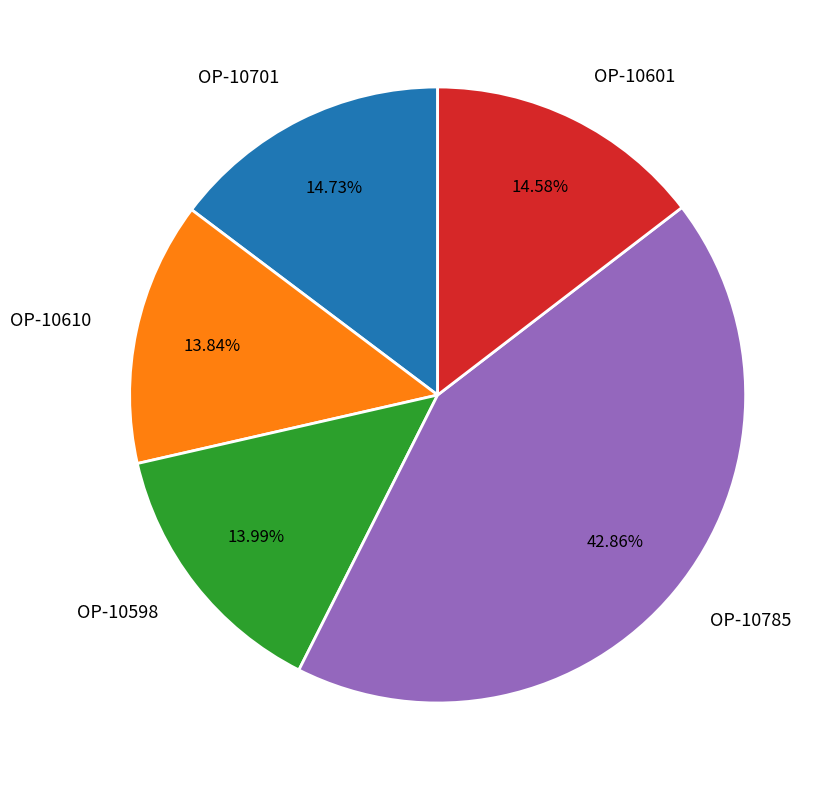

Which has a higher value, OP-10610 or OP-10701?

OP-10701